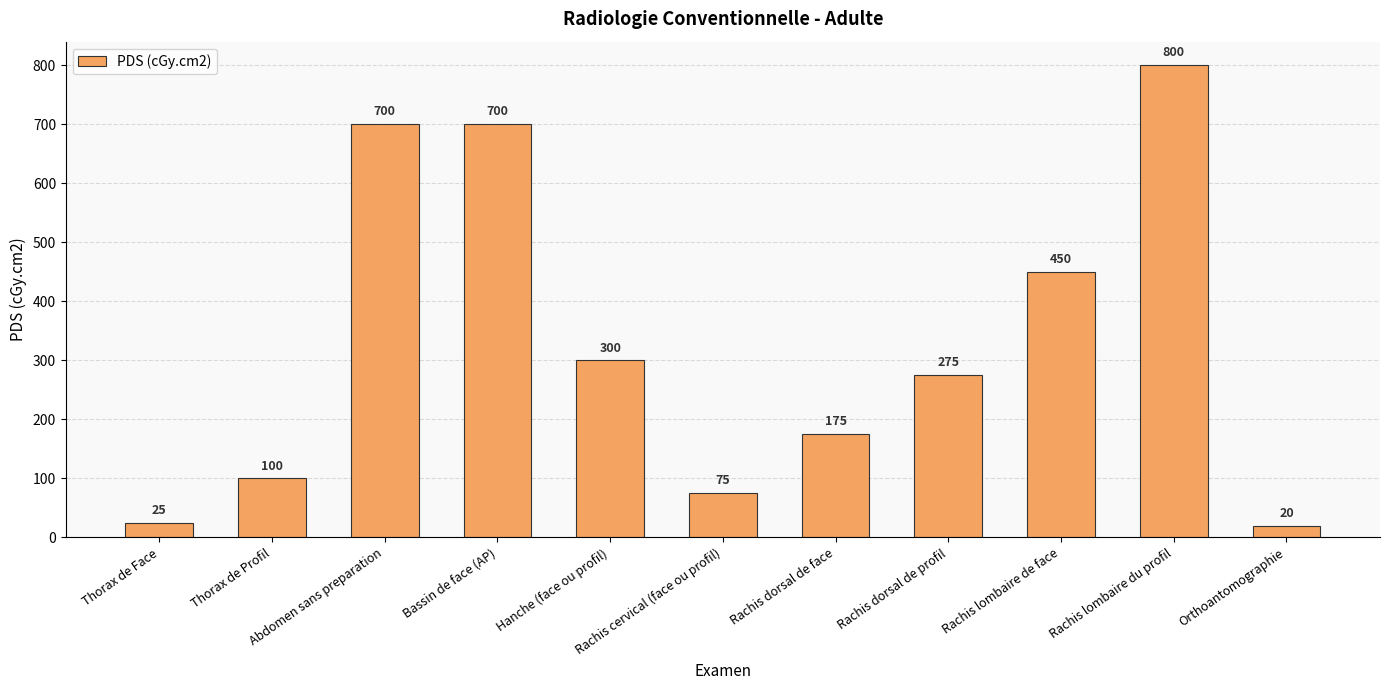

At which label does the data first exceed 275?

Abdomen sans preparation